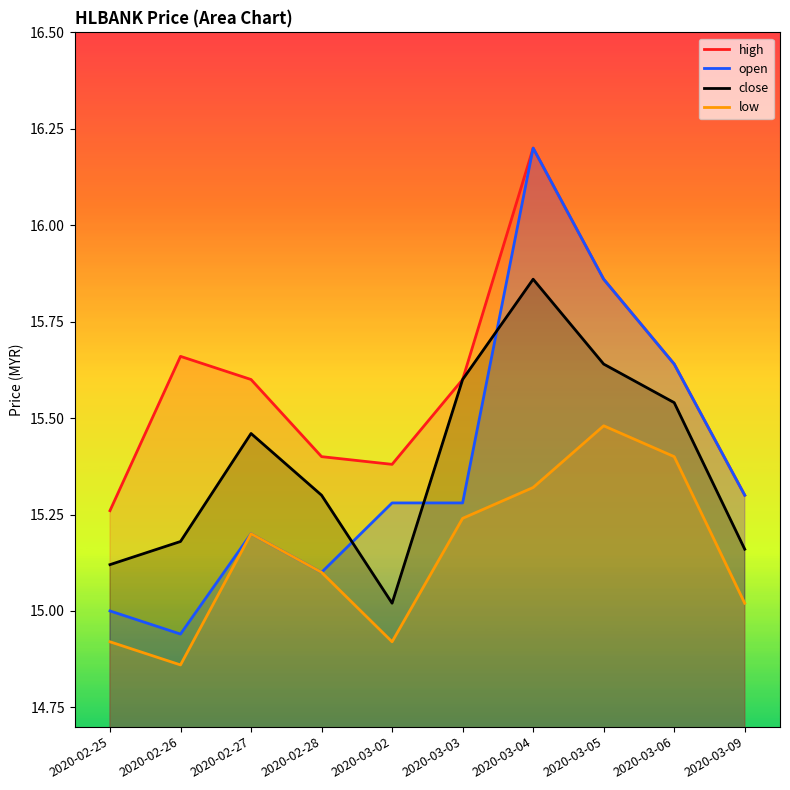

Between 2020-02-26 and 2020-02-25, which is larger?

2020-02-26